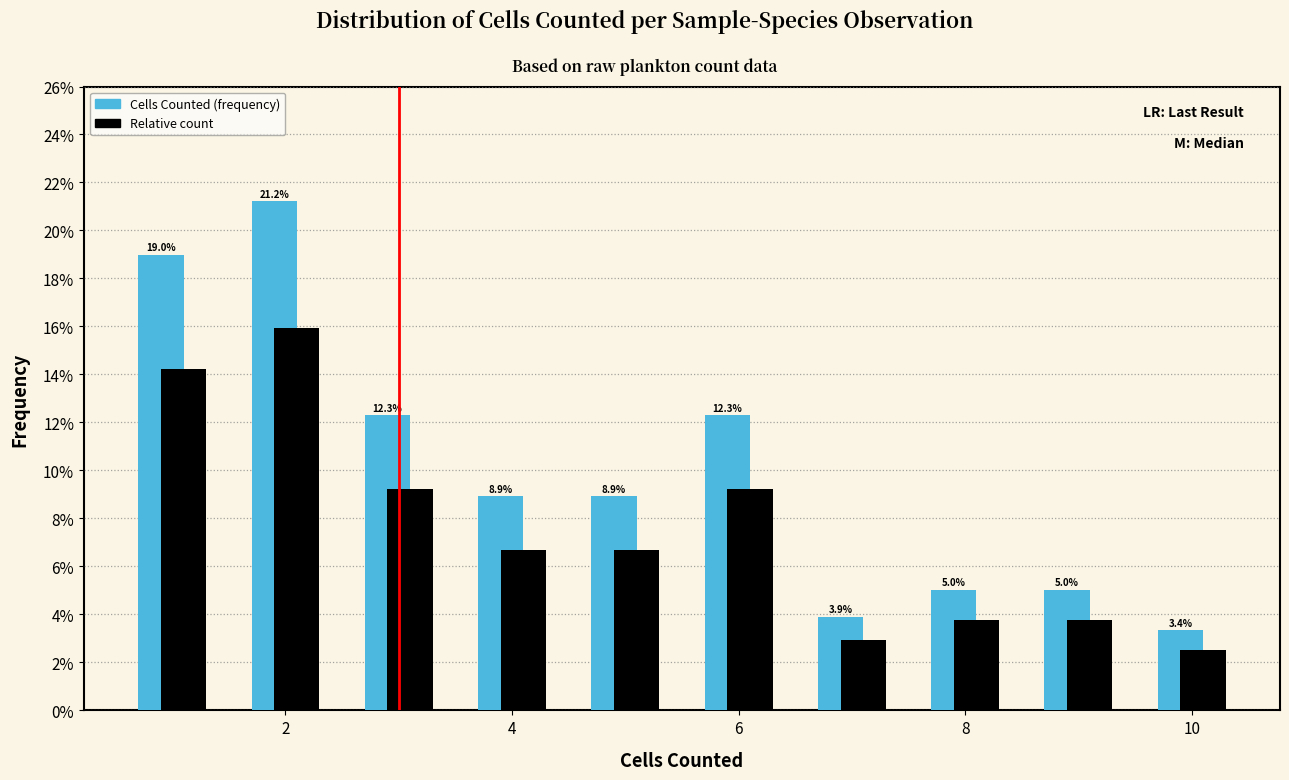

In the Cells Counted (frequency) series, which range on the x-axis has the tallest bar?

1.5 to 2.5